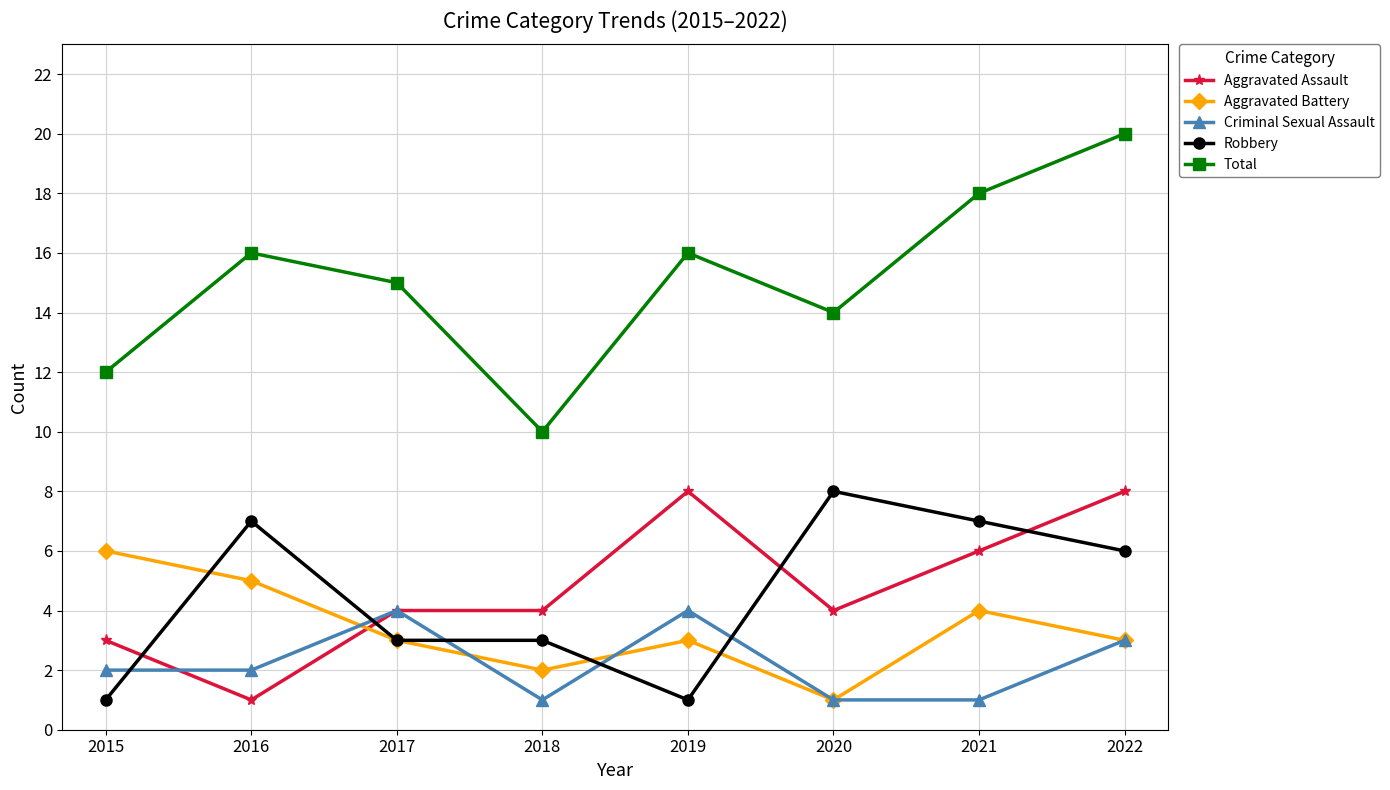

Which category has the lowest value in the Aggravated Battery series?

2020